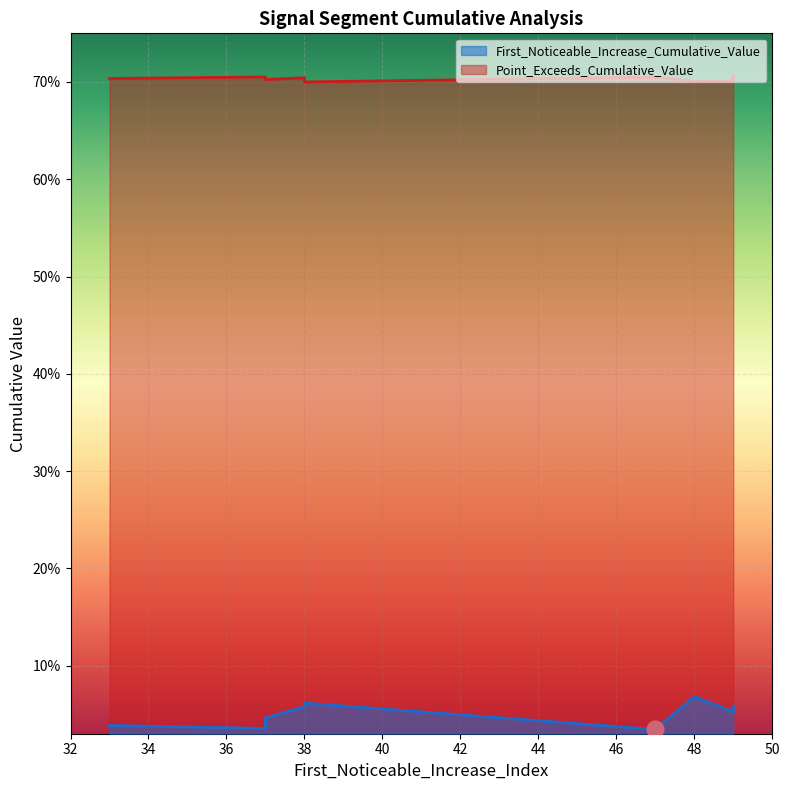

Which series has the largest range (max minus min)?

First_Noticeable_Increase_Cumulative_Value